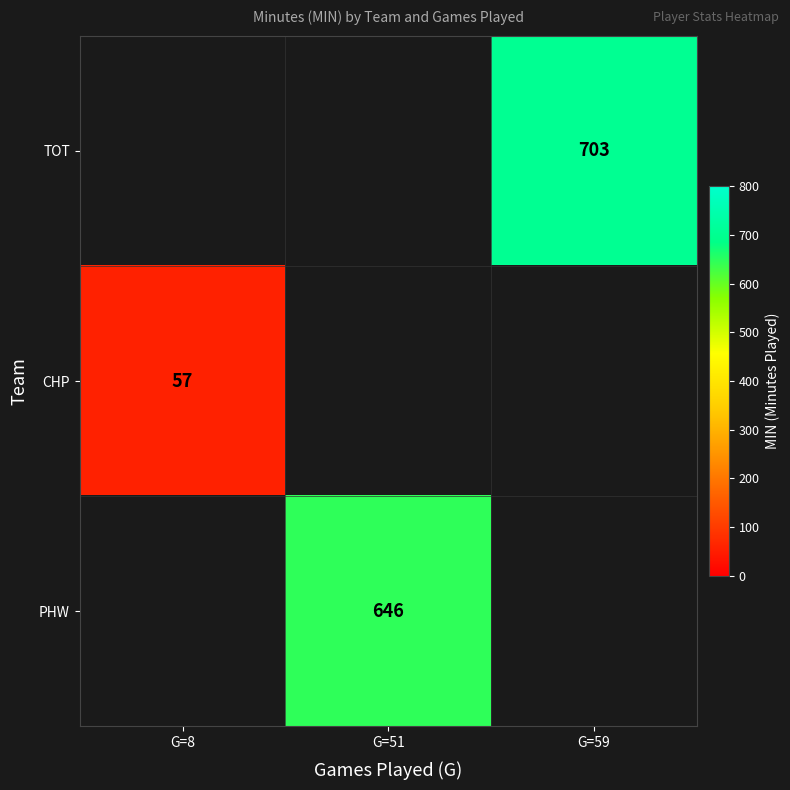

The CHP series shows 91 at G=8. True or false?

False